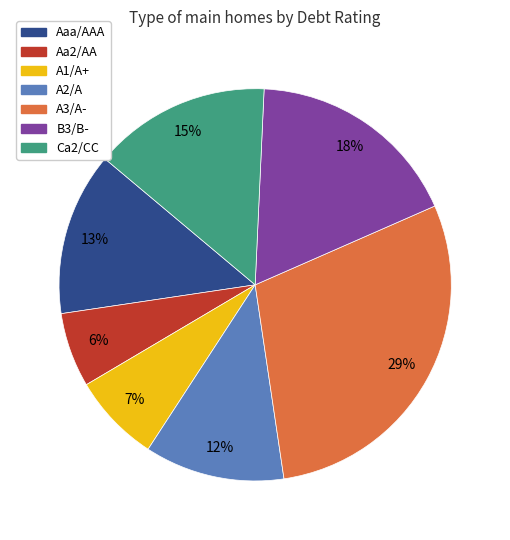

Is there any slice that represents more than half of the pie?

No